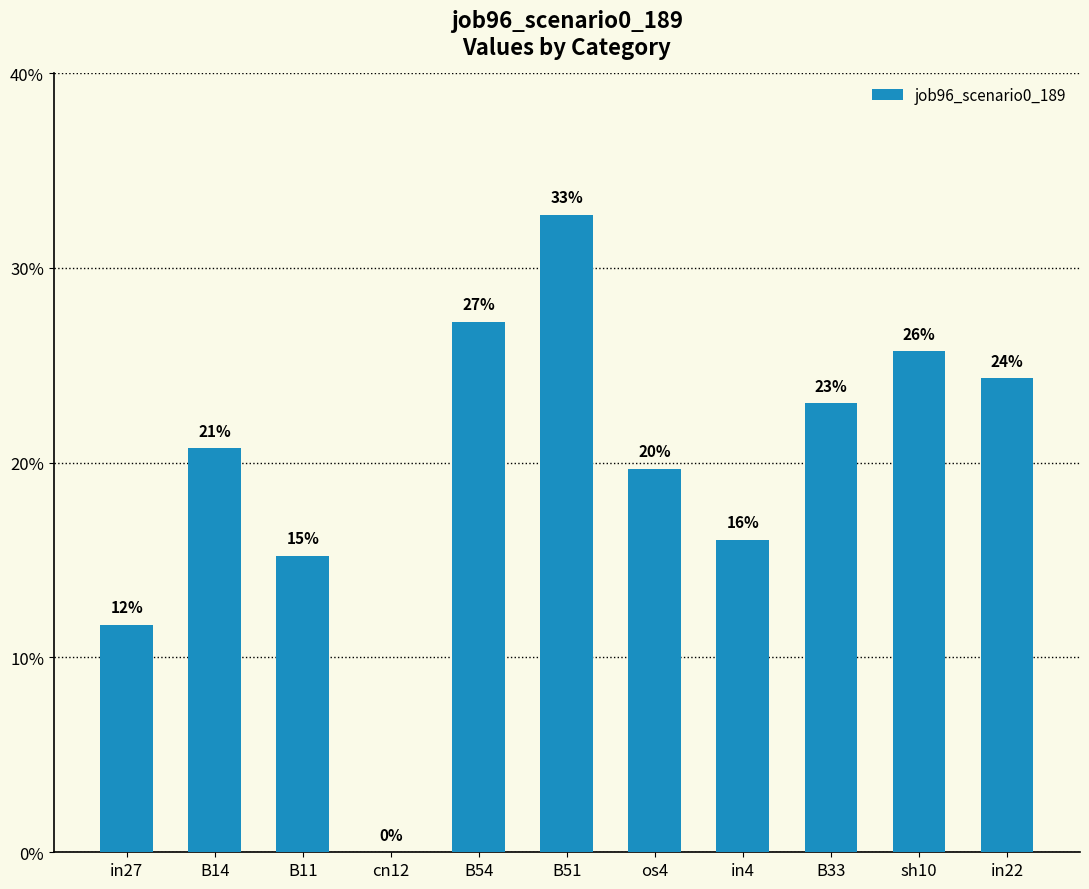

At which category does the chart reach its minimum across all series?

cn12